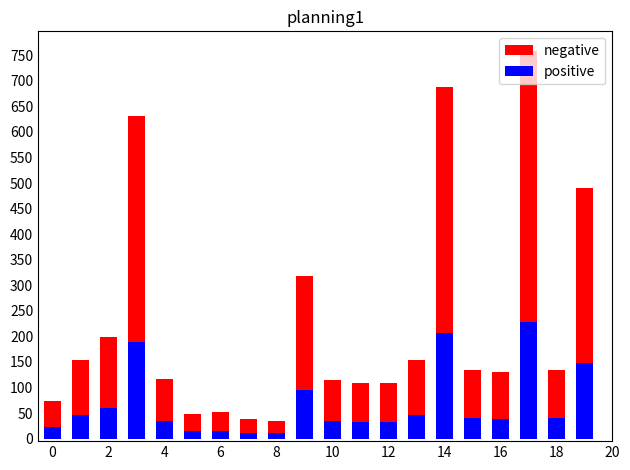

What is the average value of the negative series?

224.4